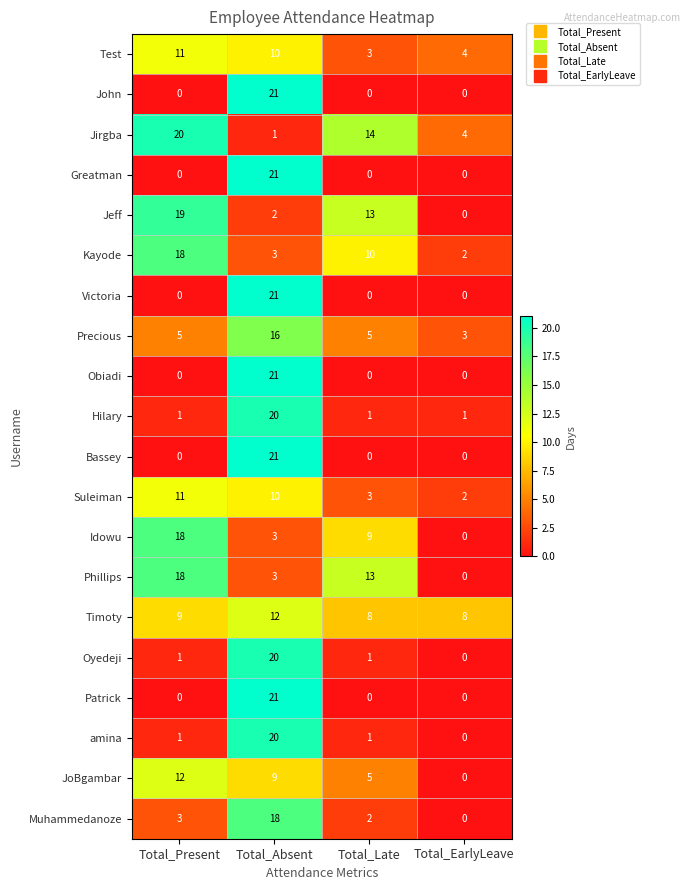

What is the difference between the amina values at Total_Present and Total_Absent?

19